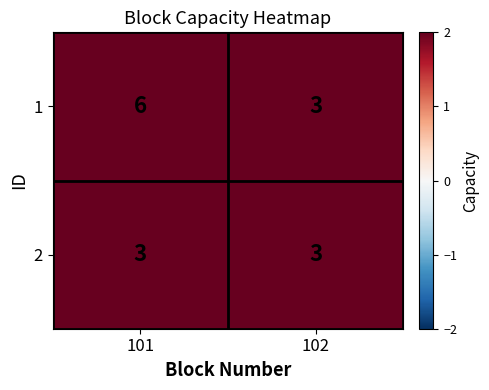

The 1 series shows 10 at 101. True or false?

False